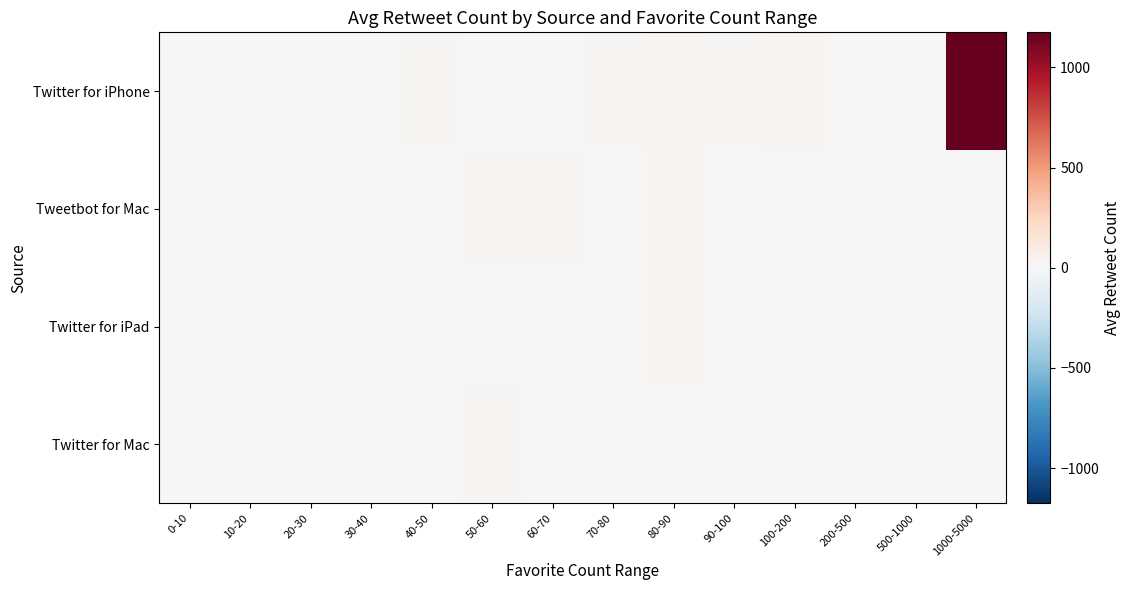

Count the number of categories in the chart.

14